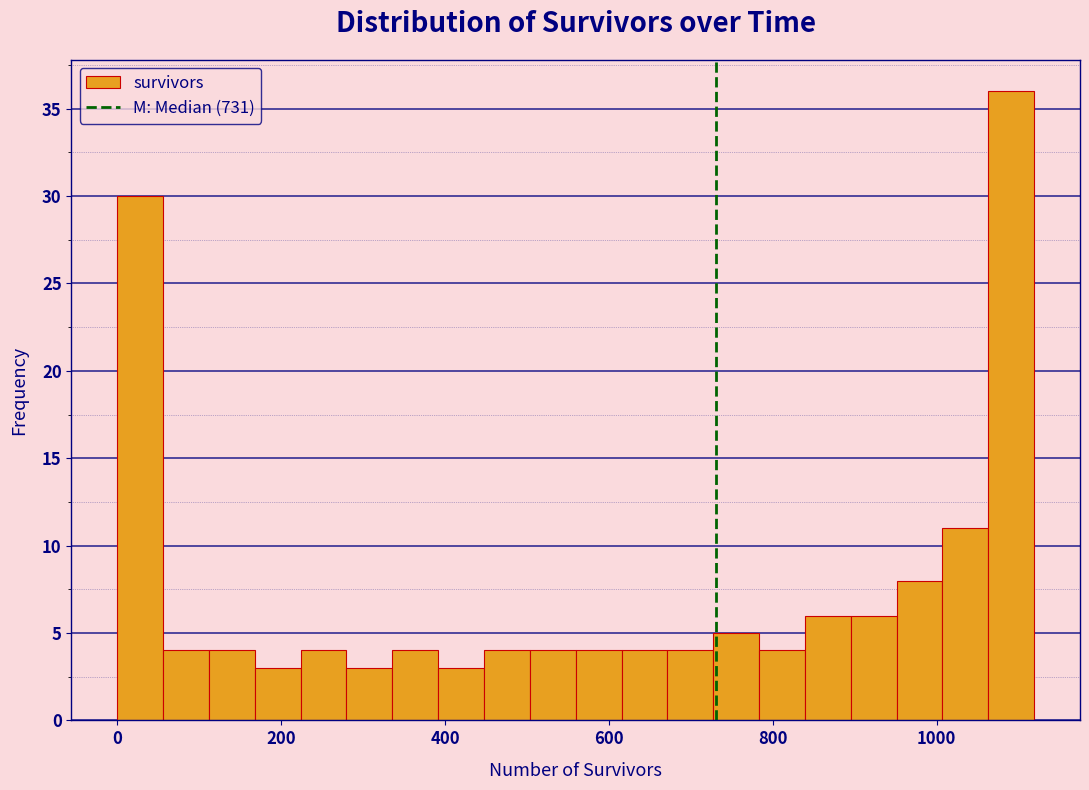

Around what value on the x-axis is the tallest bar? Give the approximate position of its centre, as read against the axis.

1100